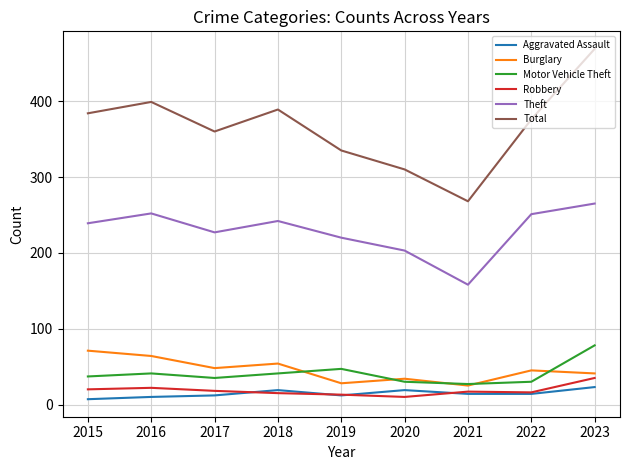

In Motor Vehicle Theft, how many points are lower than both neighbors (excluding endpoints)?

2